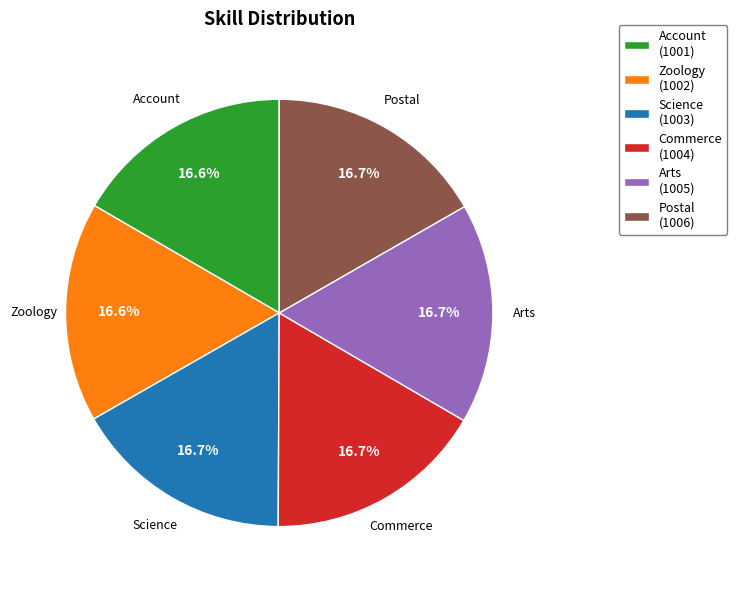

What is the ratio of the value at Postal to the value at Zoology?

1.0